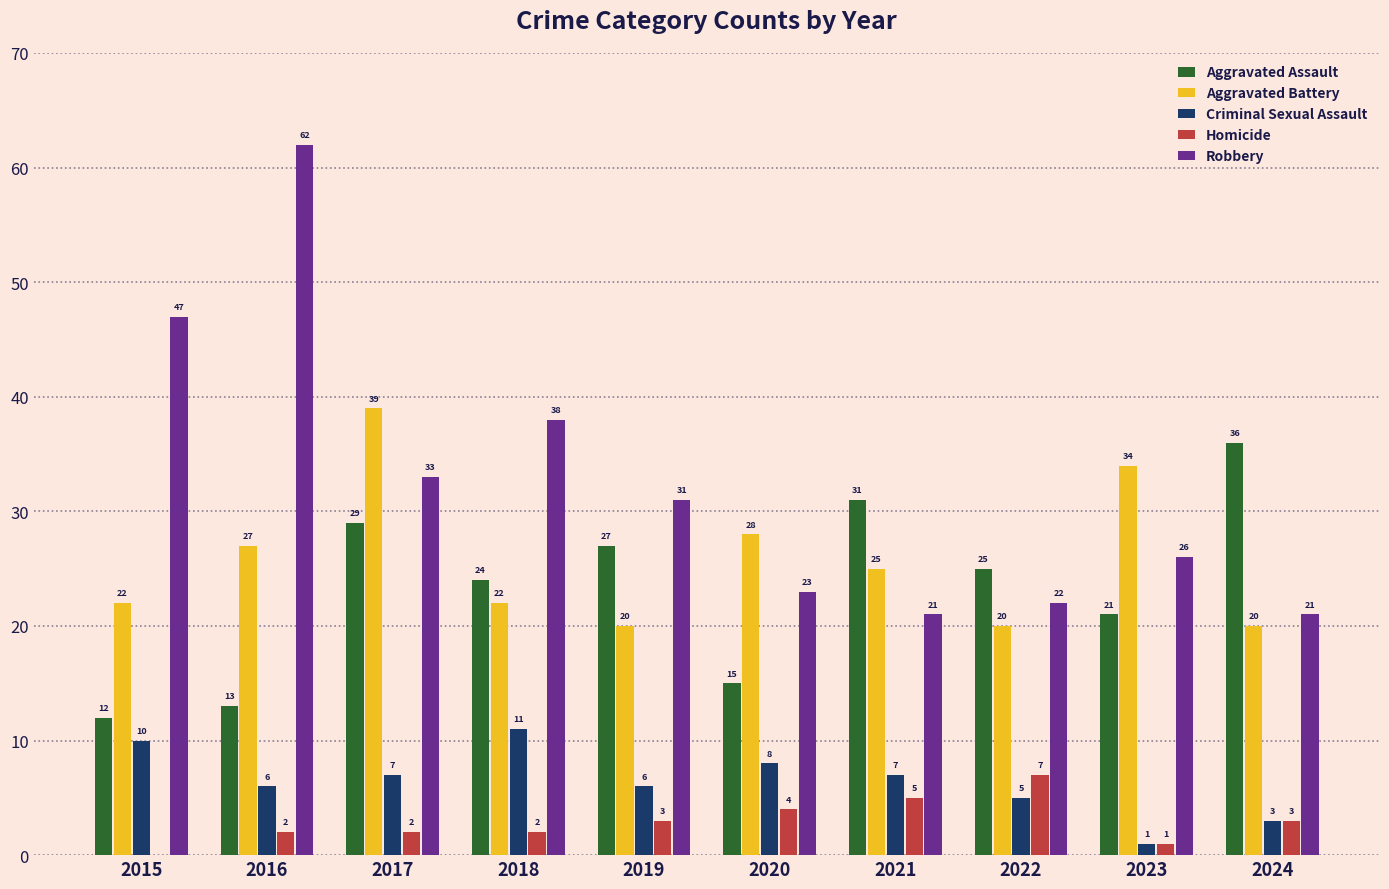

At which category does the chart reach its peak across all series?

2016